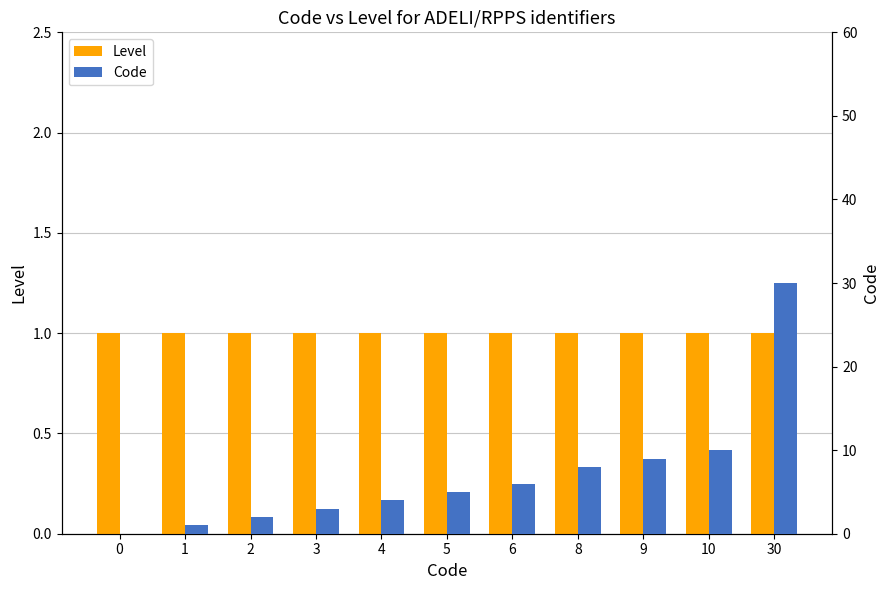

What is the maximum value for Level?

1